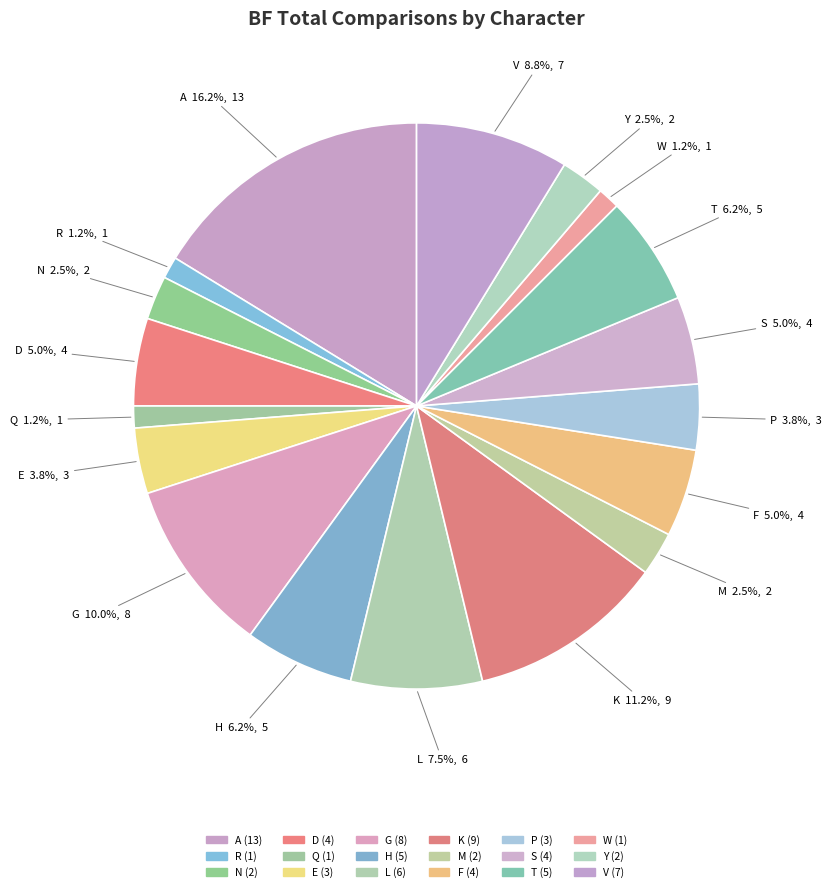

Rank the categories by value from lowest to highest.

R, Q, W, N, M, Y, E, P, D, F, S, H, T, L, V, G, K, A